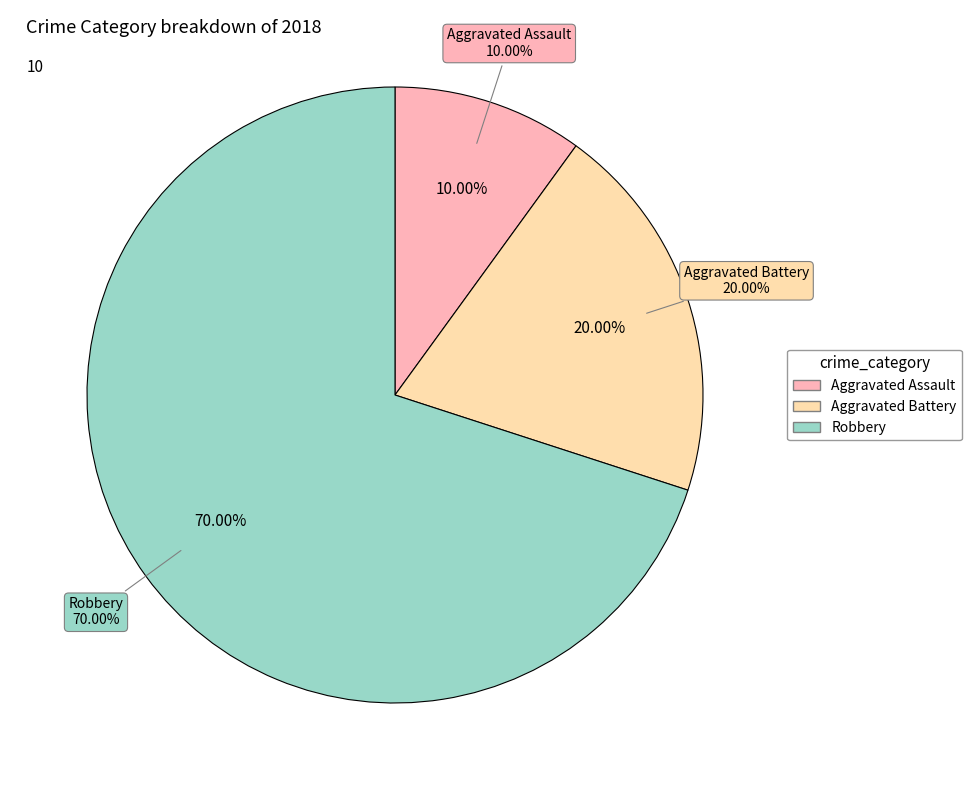

What is the change in value from Aggravated Assault to Aggravated Battery?

+1